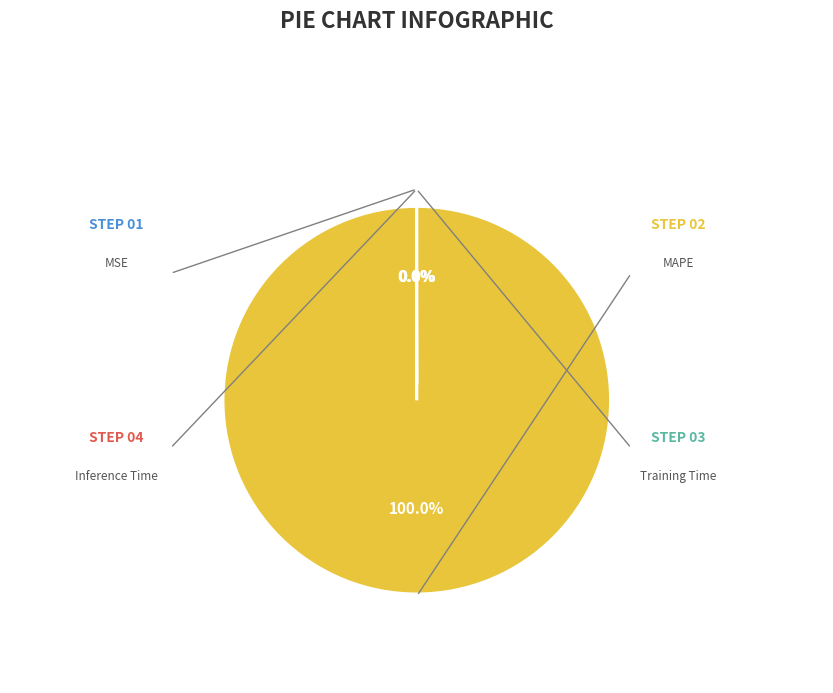

What is the largest slice in the pie chart?

MAPE